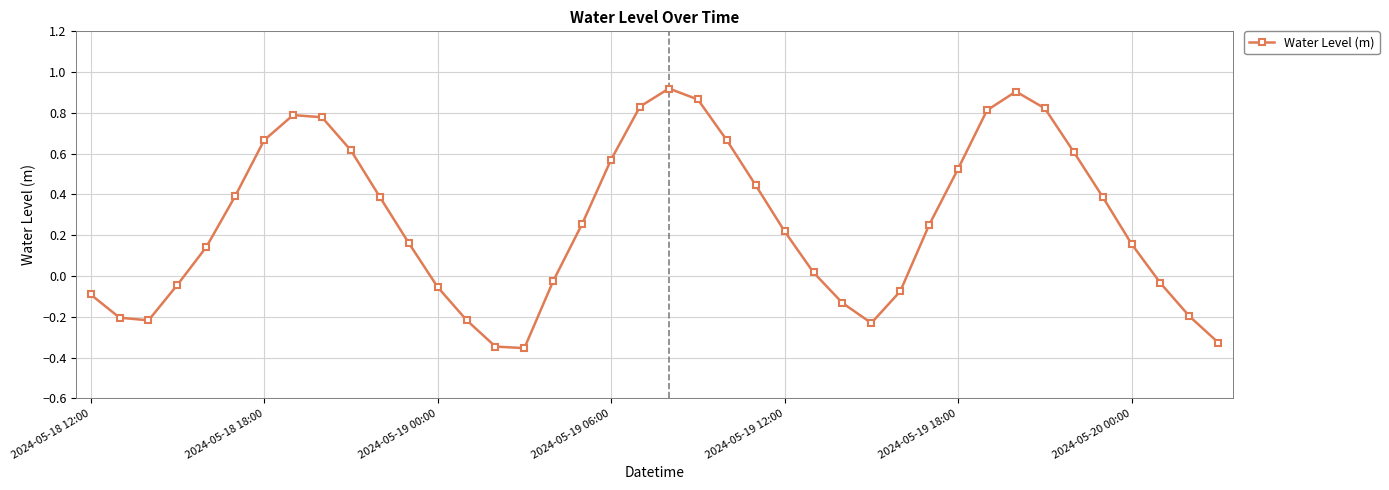

What is the difference between the second highest and second lowest values?

1.3